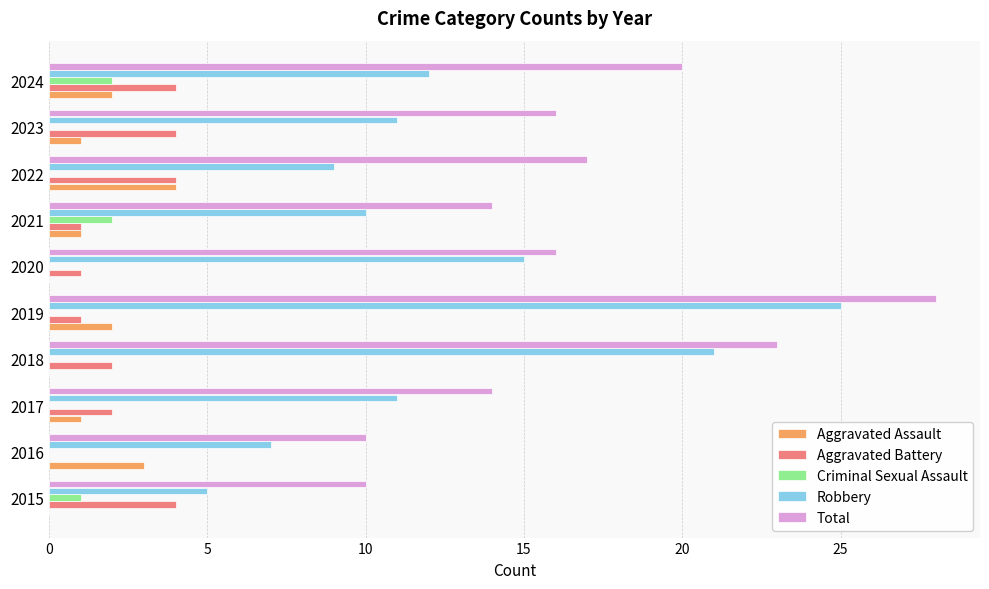

What is the sum of all Criminal Sexual Assault values?

5